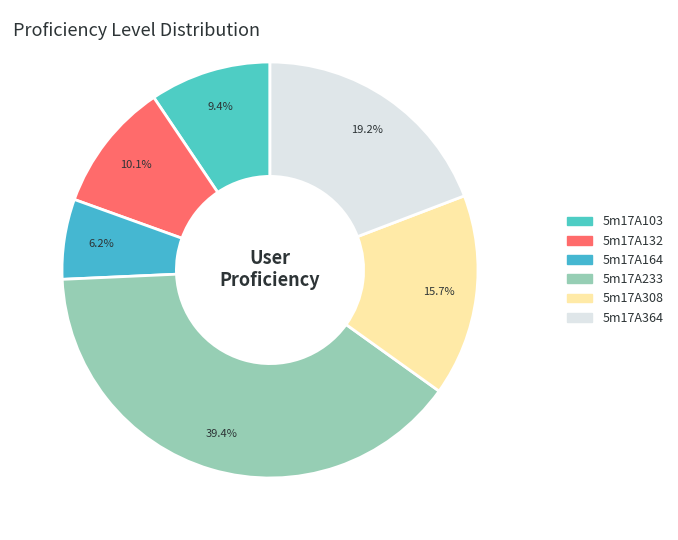

Does any single category account for the majority?

No